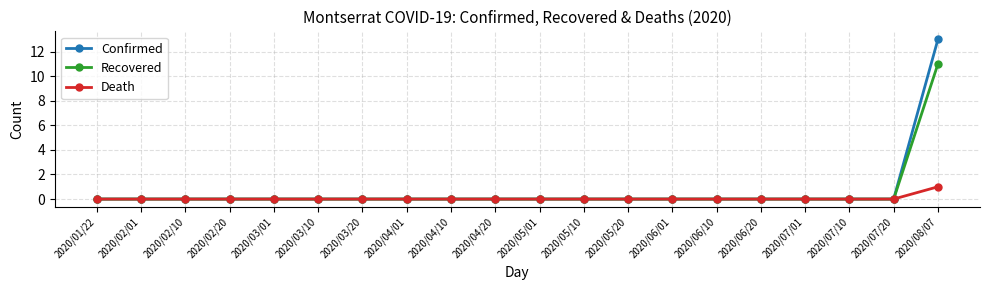

Rank the series by their maximum value, from highest to lowest.

Confirmed, Recovered, Death